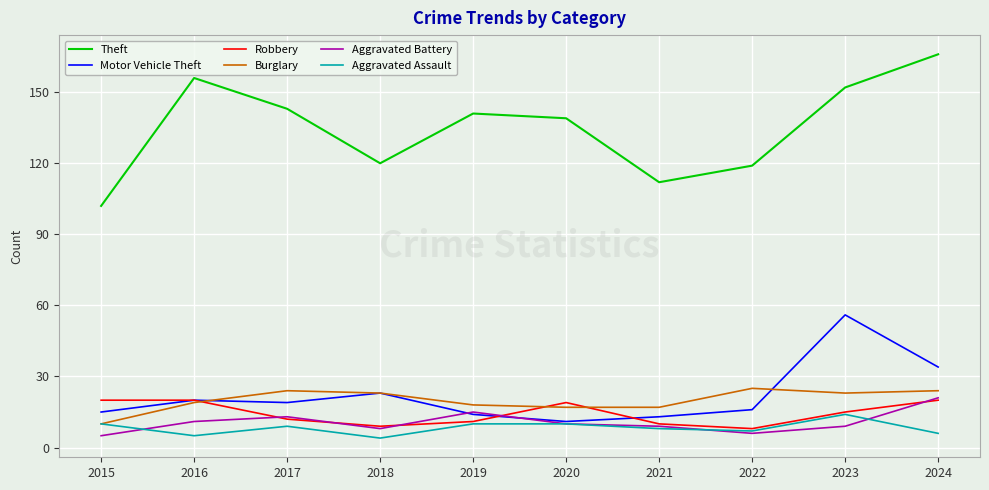

Reading left to right, what are all the values shown in this chart?

Theft: 2015=102	2016=156	2017=143	2018=120	2019=141	2020=139	2021=112	2022=119	2023=152	2024=166
Motor Vehicle Theft: 2015=15	2016=20	2017=19	2018=23	2019=14	2020=11	2021=13	2022=16	2023=56	2024=34
Robbery: 2015=20	2016=20	2017=12	2018=9	2019=11	2020=19	2021=10	2022=8	2023=15	2024=20
Burglary: 2015=10	2016=19	2017=24	2018=23	2019=18	2020=17	2021=17	2022=25	2023=23	2024=24
Aggravated Battery: 2015=5	2016=11	2017=13	2018=8	2019=15	2020=10	2021=9	2022=6	2023=9	2024=21
Aggravated Assault: 2015=10	2016=5	2017=9	2018=4	2019=10	2020=10	2021=8	2022=7	2023=14	2024=6